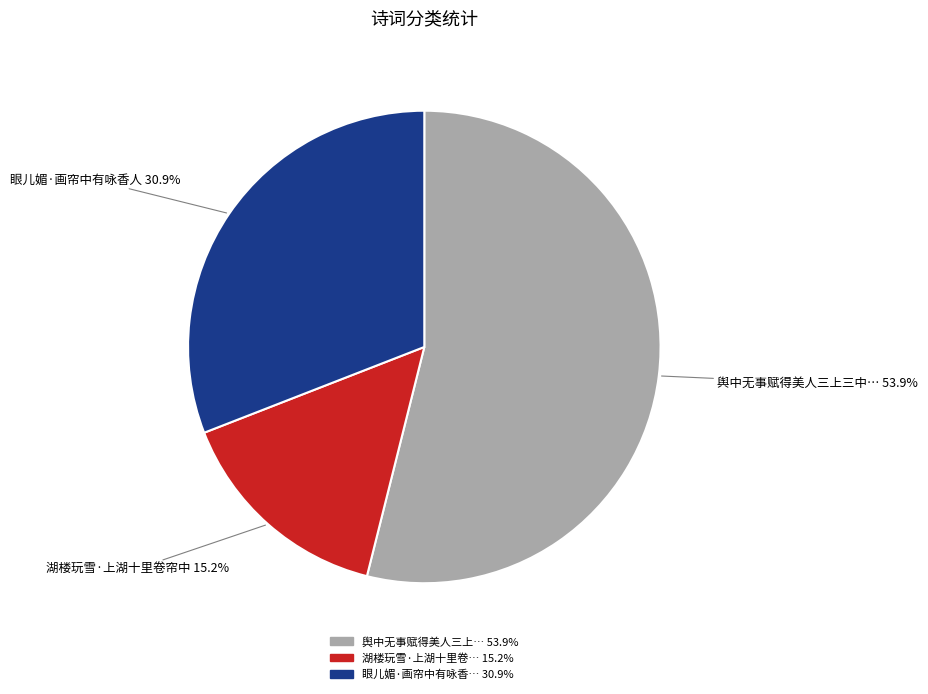

Is there a majority slice in this chart?

Yes